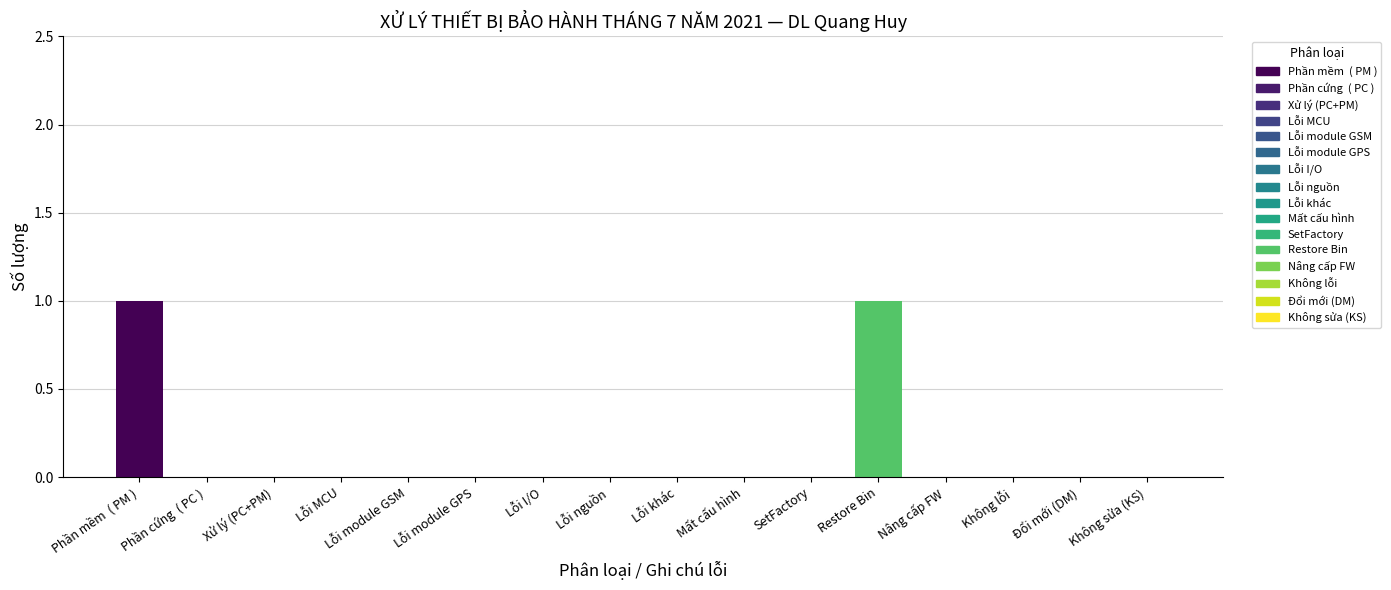

True or false: the data shows 0 at Lỗi khác.

True